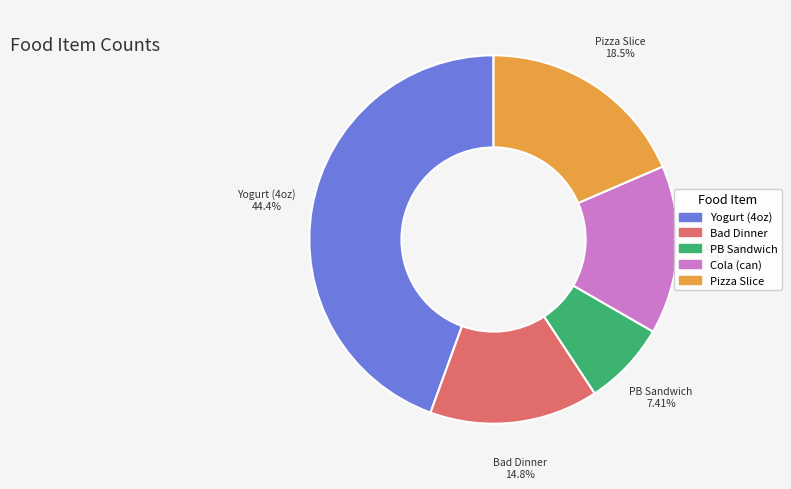

True or false: Cola (can) accounts for 15% of the total.

True